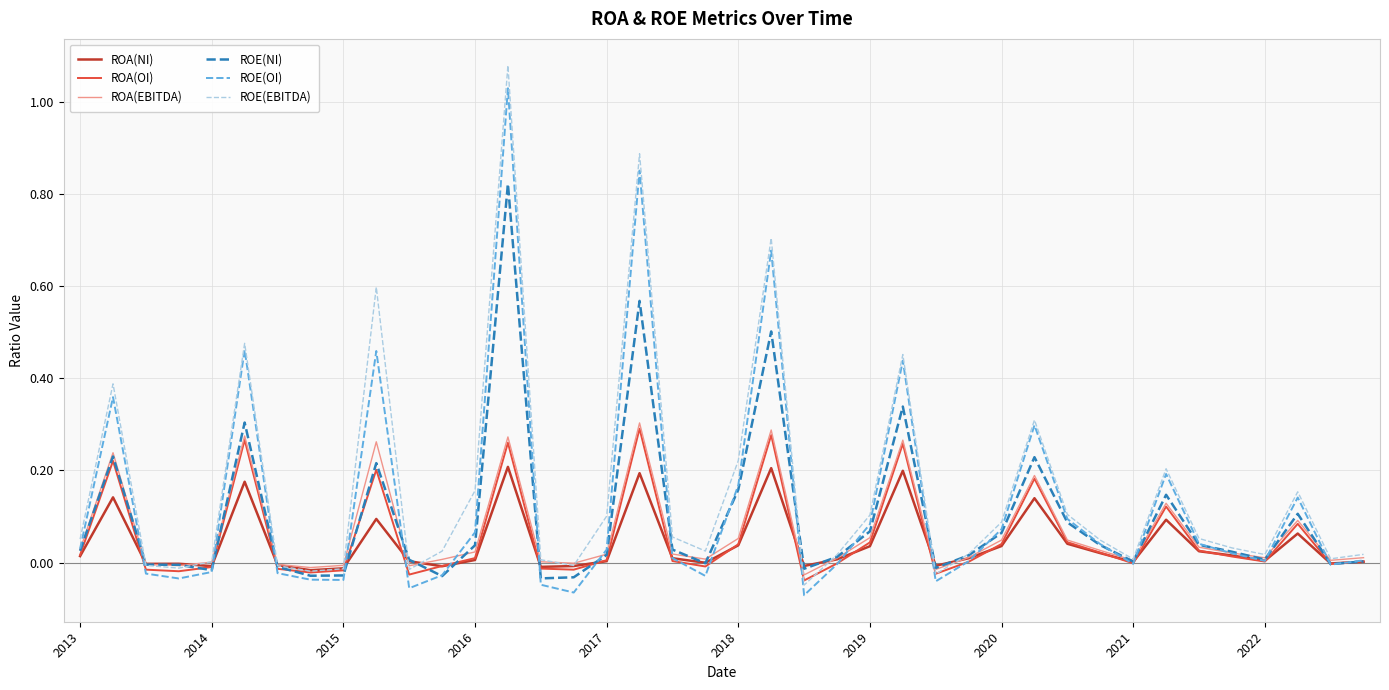

Which series has the largest range (max minus min)?

ROE(EBITDA)